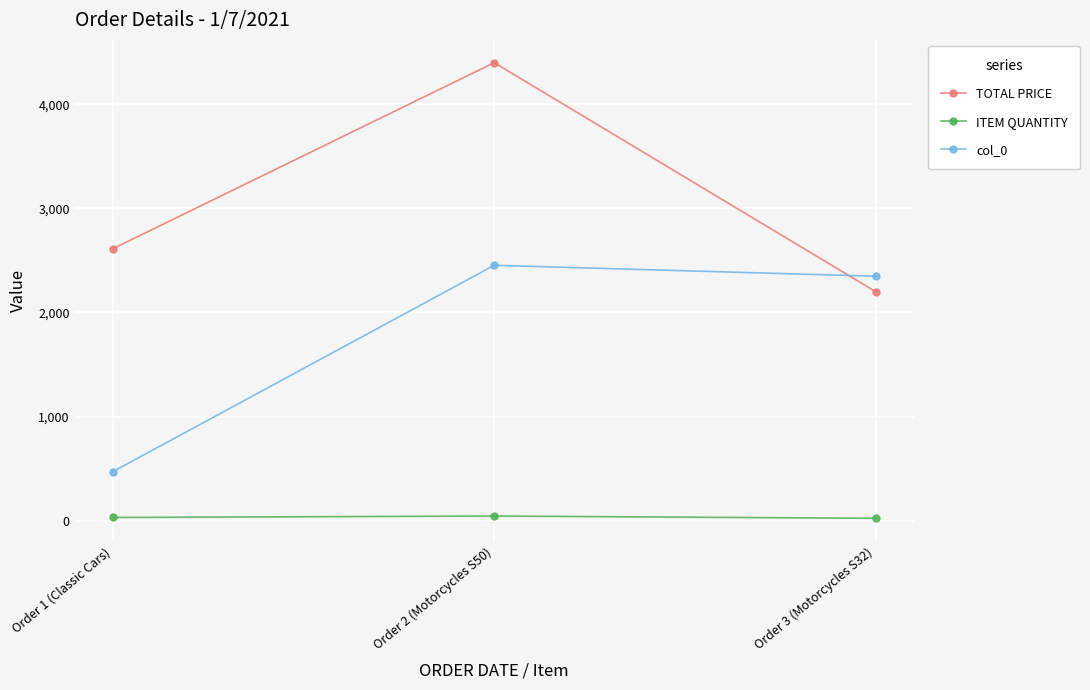

What is the difference between the second highest and minimum values in the TOTAL PRICE series?

411.8